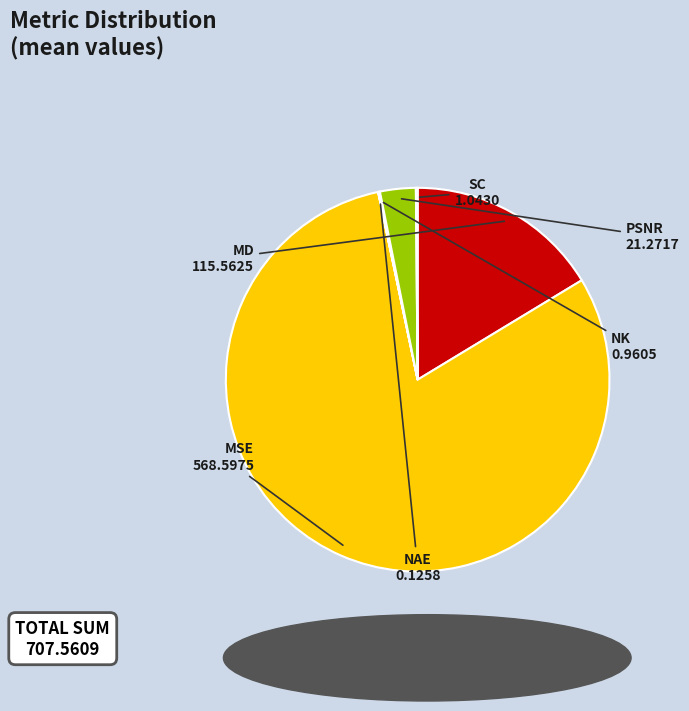

The PSNR slice represents 3% of the pie. True or false?

True